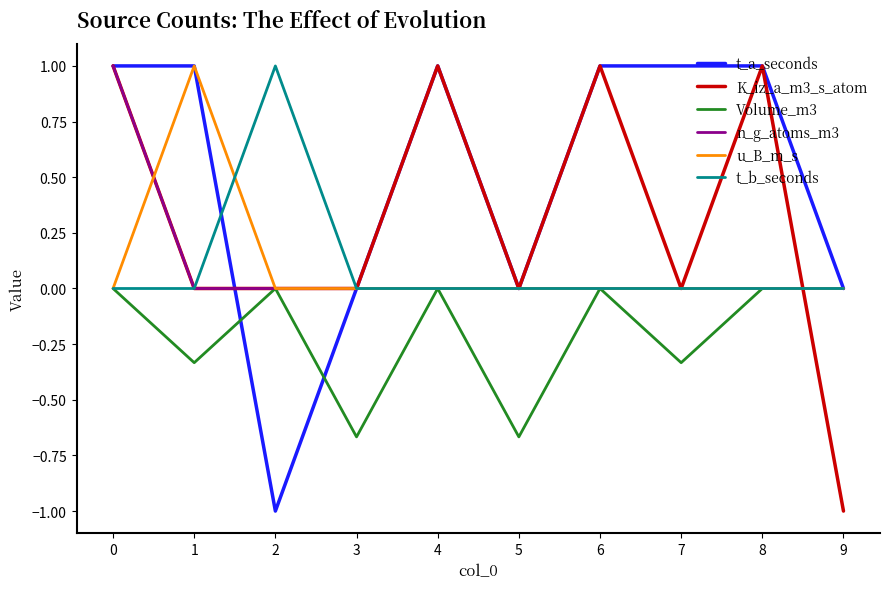

Count the number of data series in this chart.

6